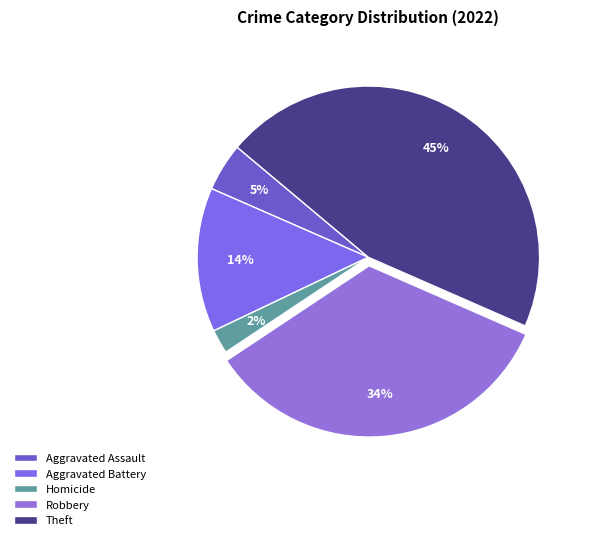

Count the number of slices in the pie.

5